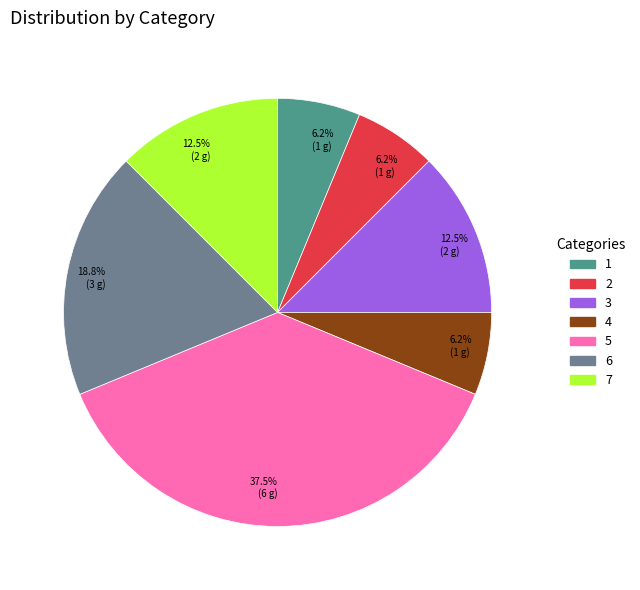

Does any single category account for the majority?

No